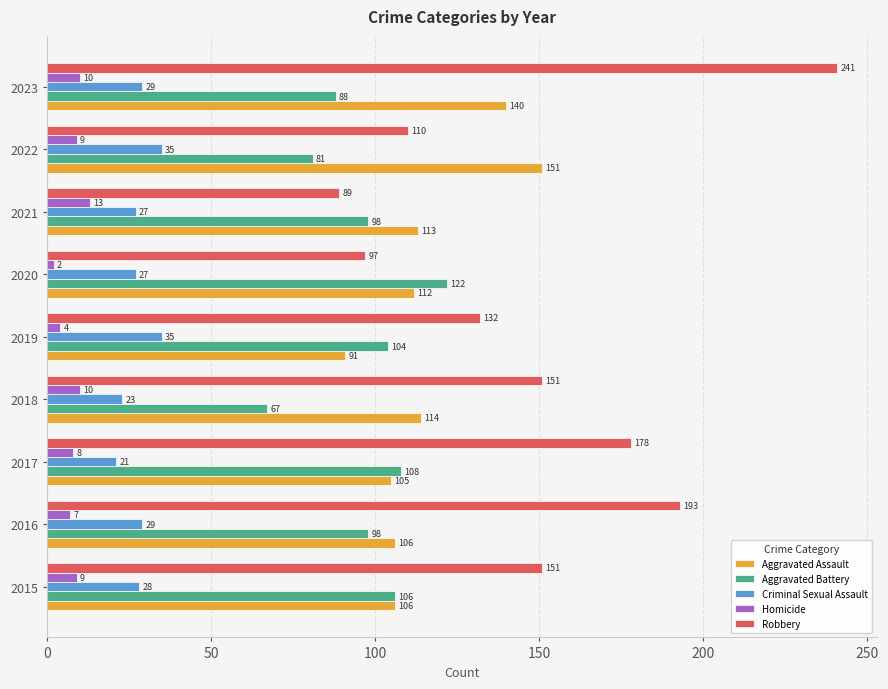

What is the highest value of the Aggravated Battery series?

122